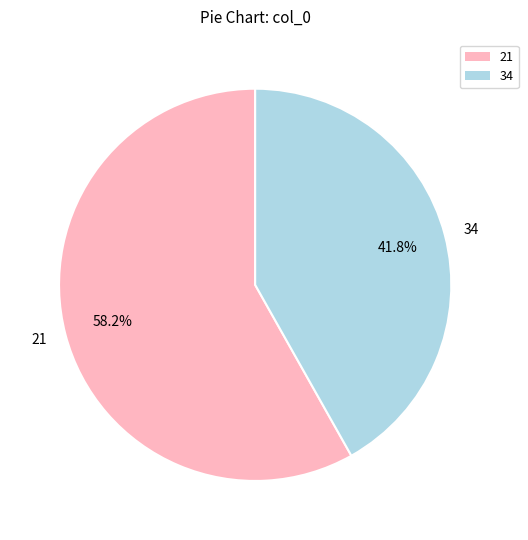

What percentage is NOT represented by 21?

41.8%